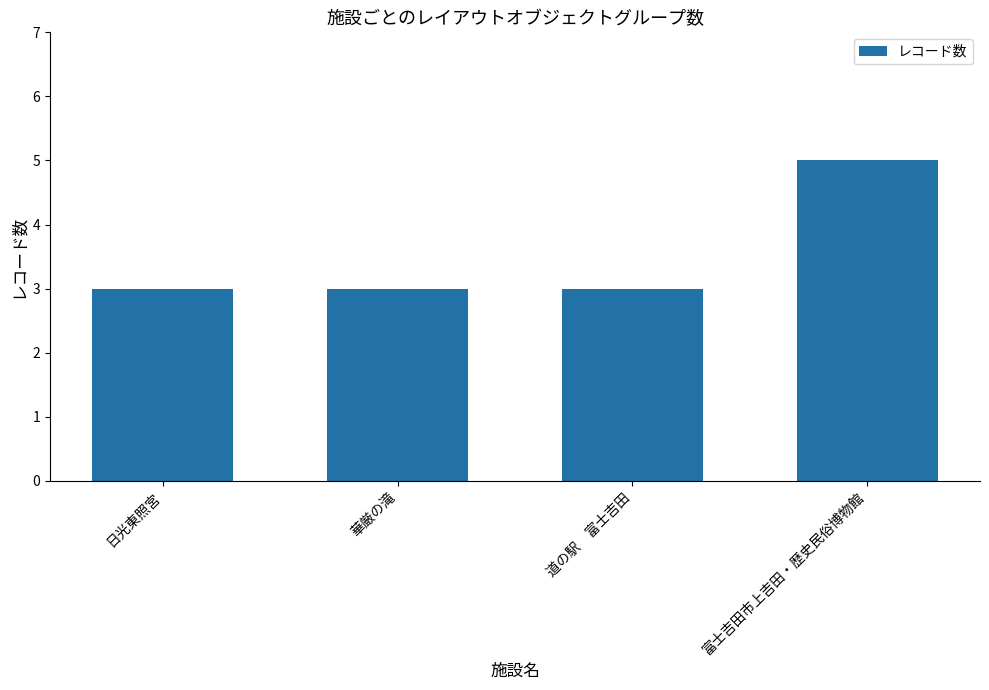

Is it true that the value at 日光東照宮 is 5?

False